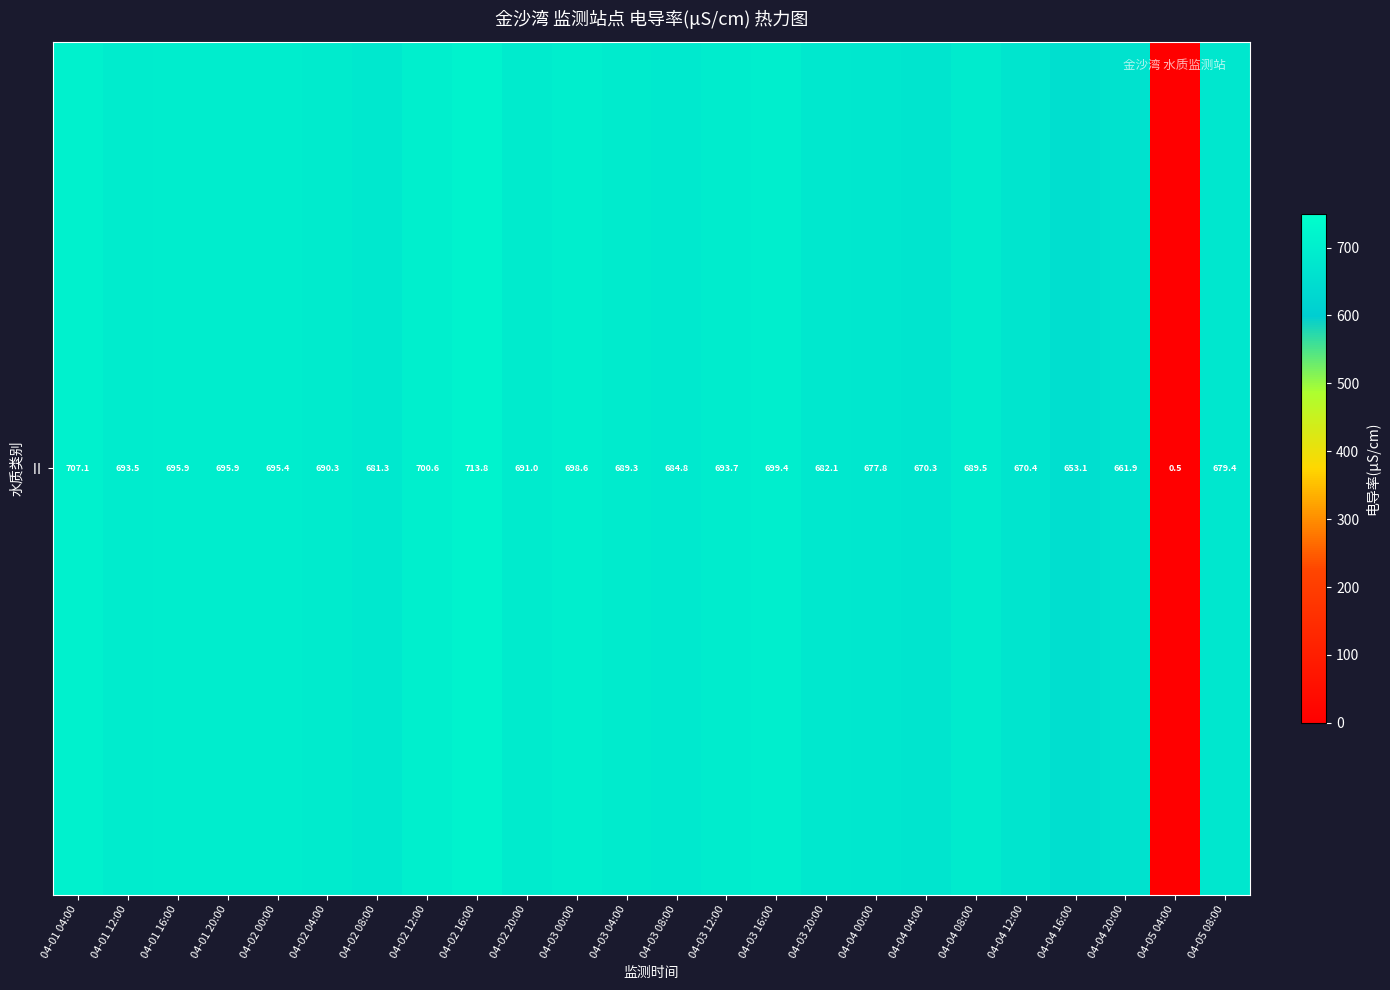

Where is the data nearest to the value 357?

04-04 16:00